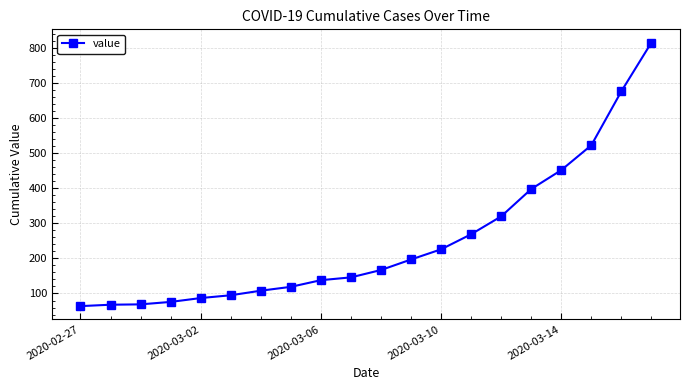

What is the minimum value shown in the chart?

64